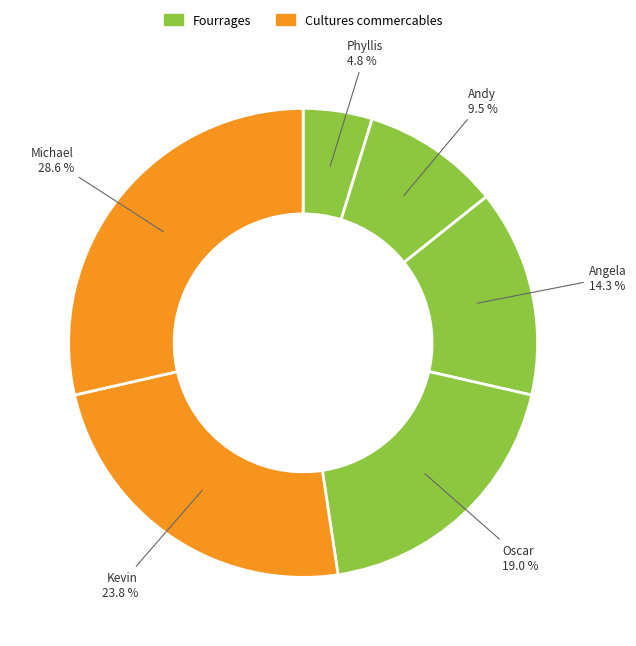

Is there any slice that represents more than half of the pie?

No